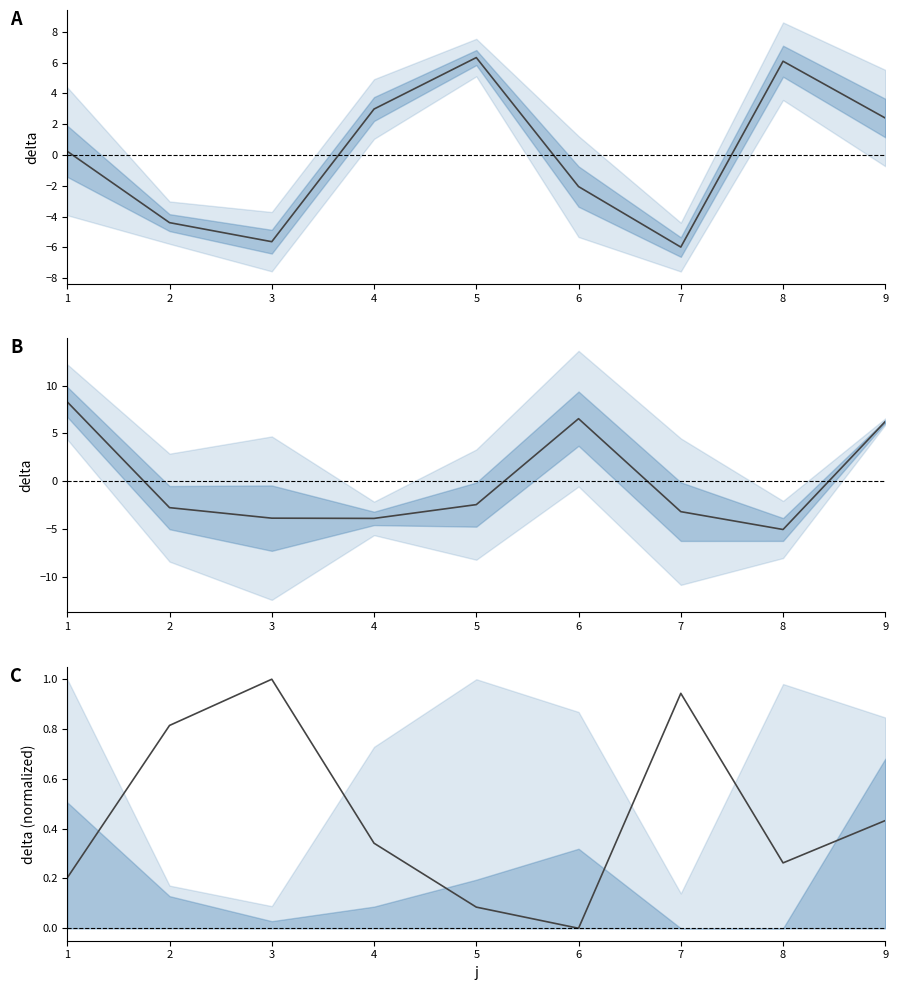

At how many categories does at least one series exceed 2?

6